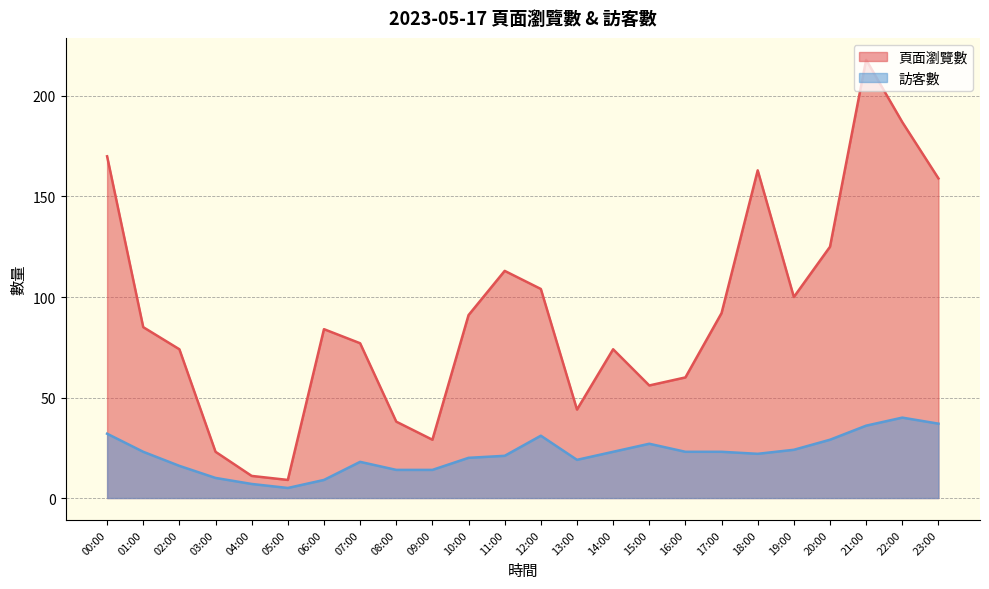

What is the value of the 訪客數 point at the 11th from the left?

20